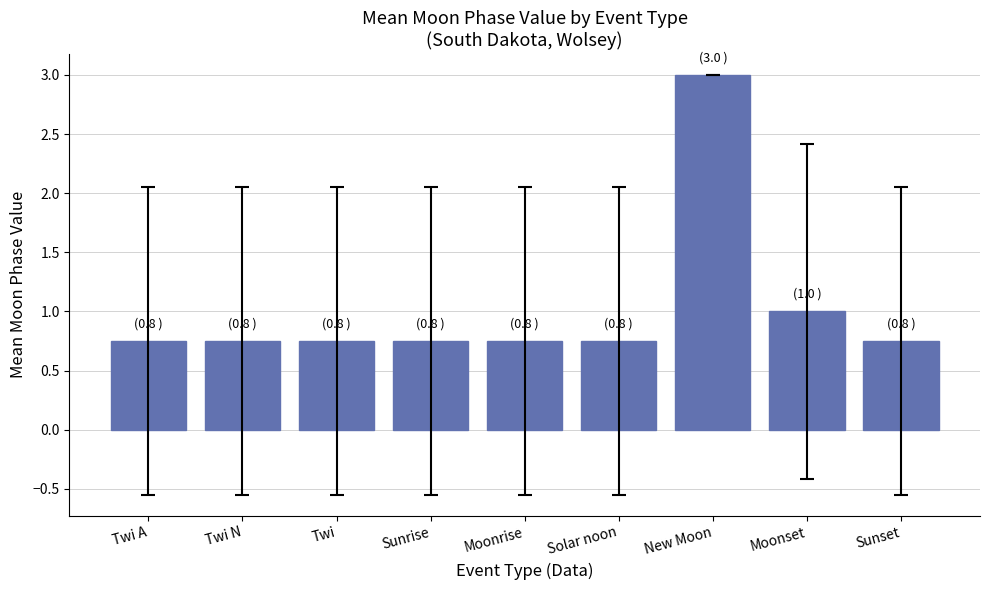

Where is the data nearest to the value 1?

Moonset